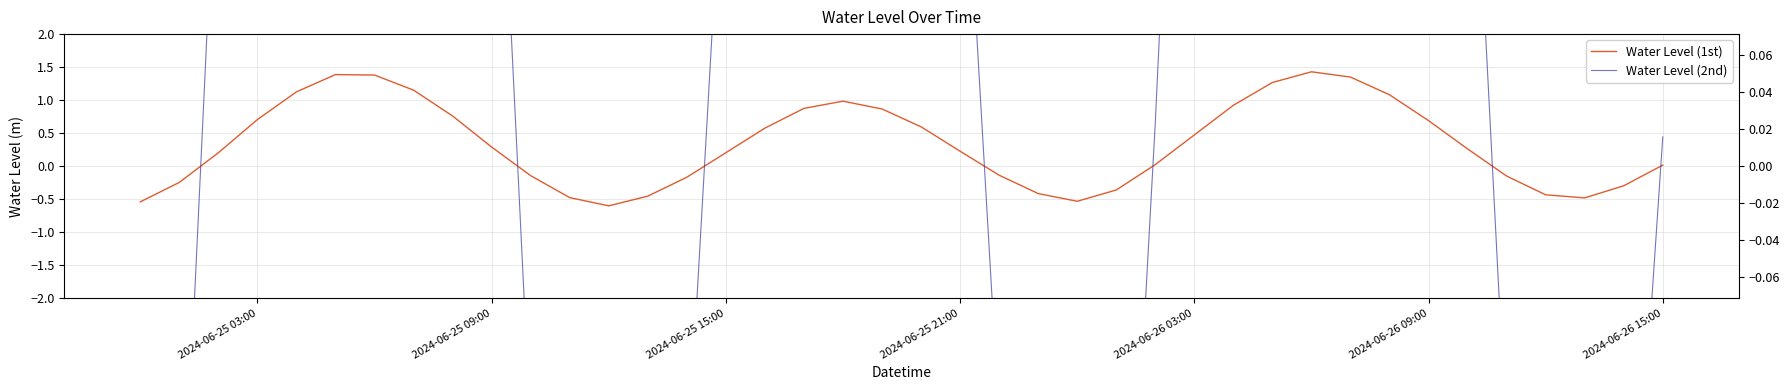

True or false: Water Level (2nd) and Water Level (1st) intersect in this chart.

False